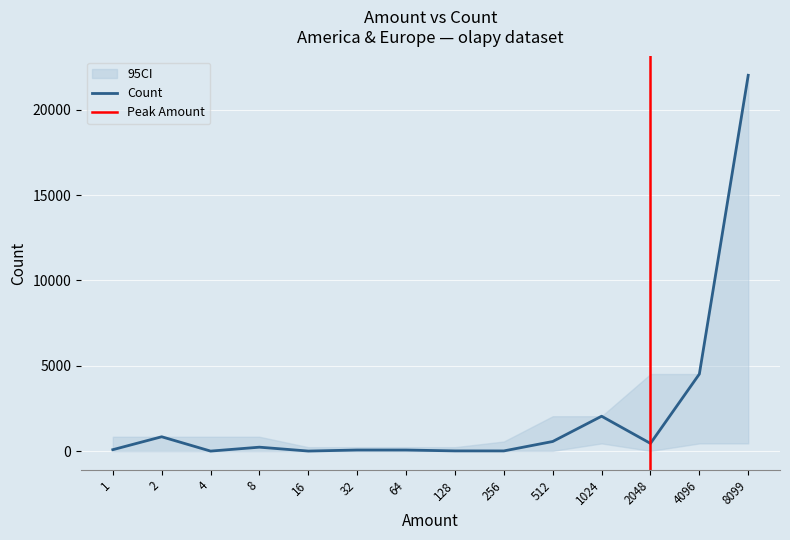

What is the value of the 9th point from the left?

12